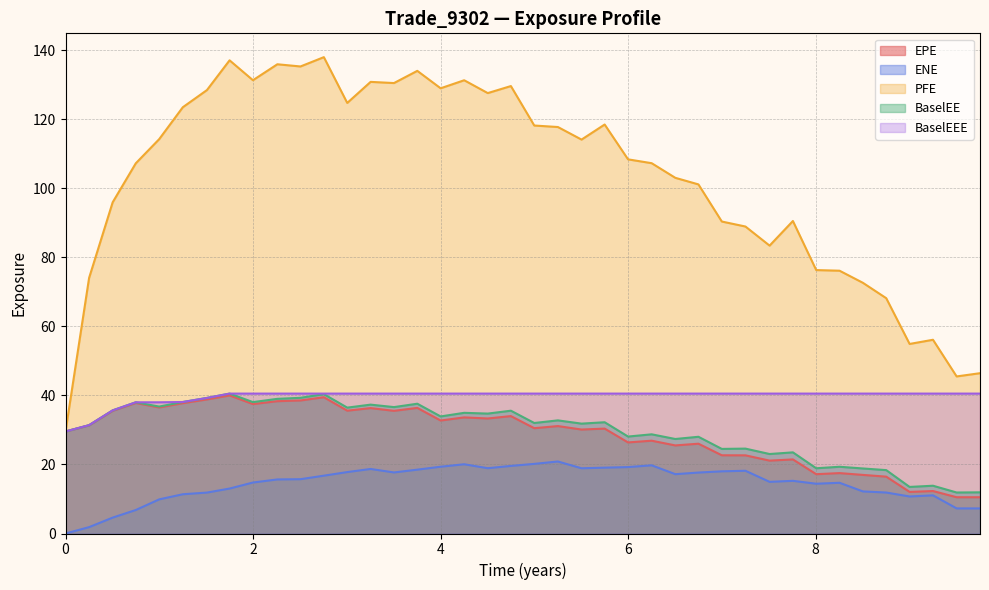

Which series has the widest spread of values?

PFE